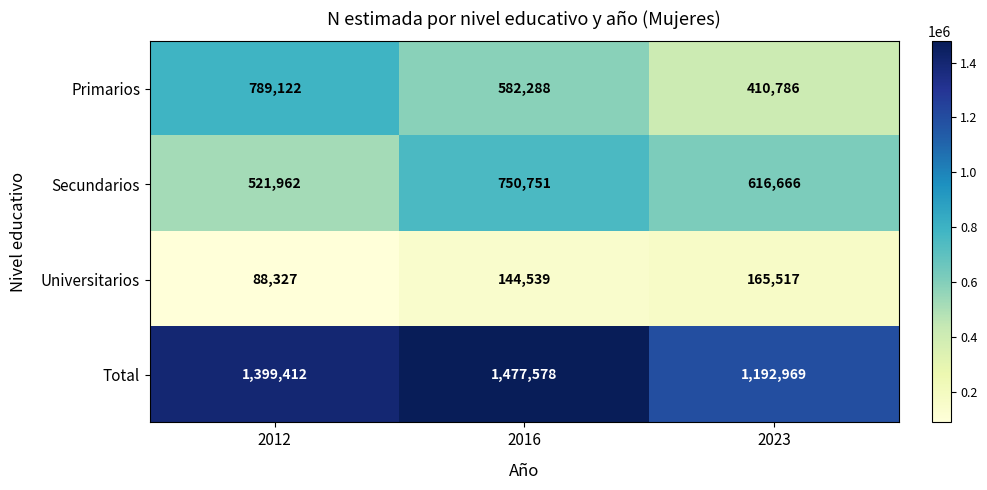

What is the sum of all Universitarios values?

398383